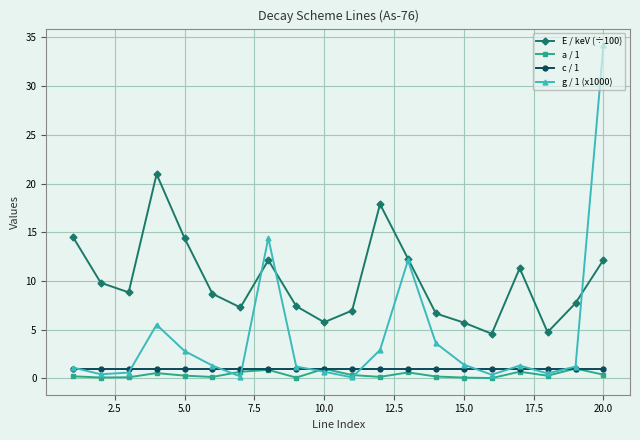

Which series has the largest range (max minus min)?

g / 1 (x1000)